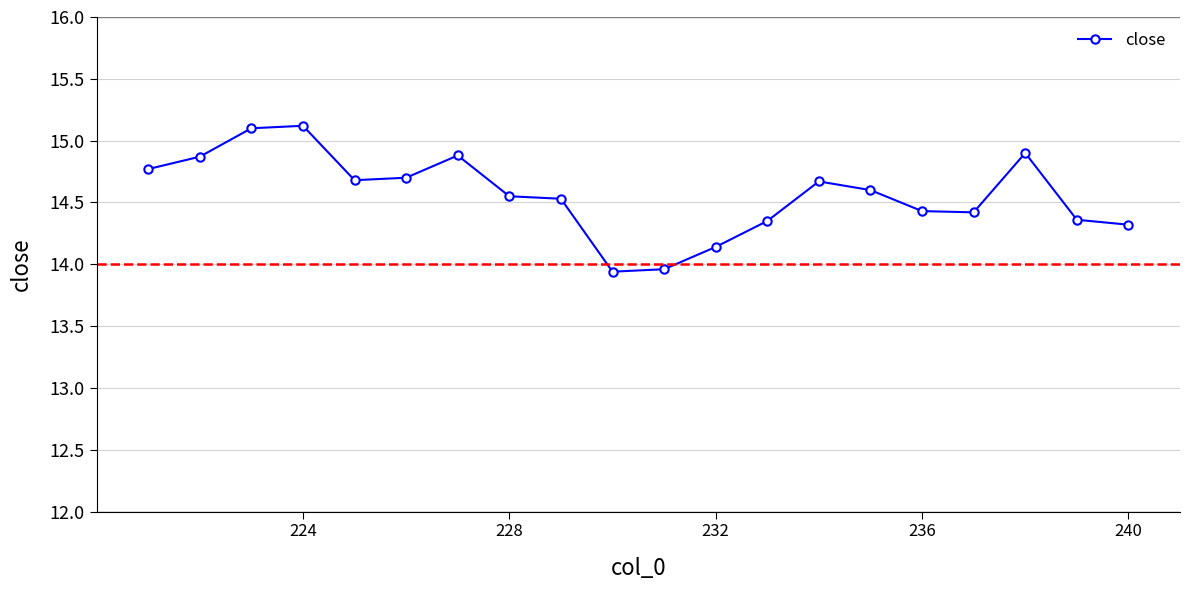

What is the minimum value shown in the chart?

13.9